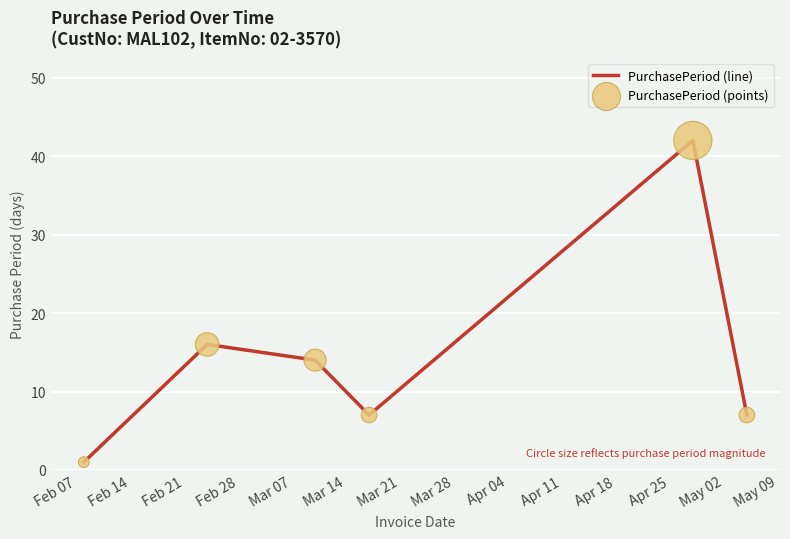

True or false: there are more than 0 points higher than both neighbors.

True